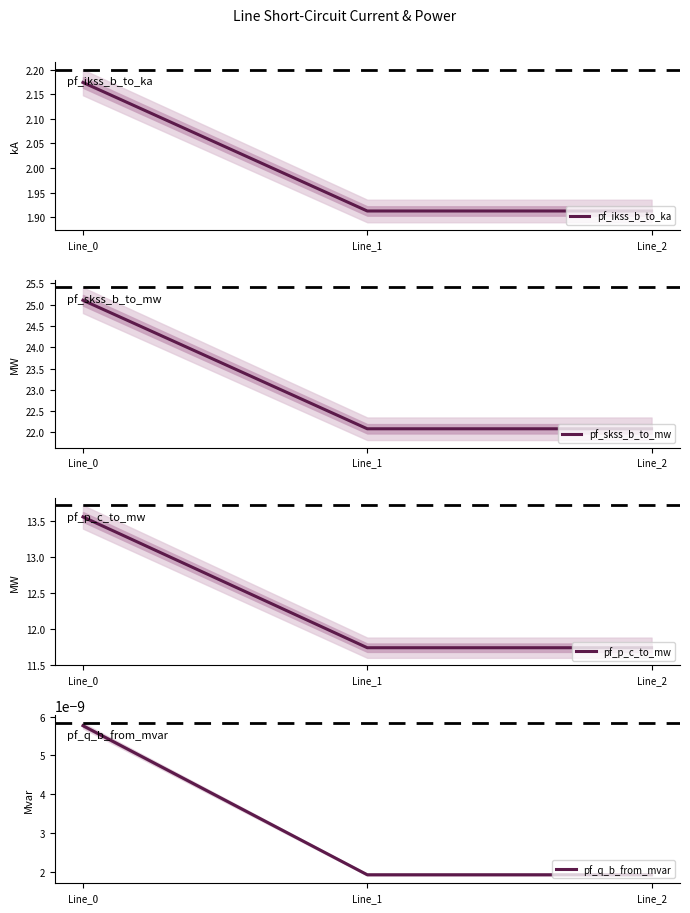

Which series has the largest total across all categories?

pf_skss_b_to_mw